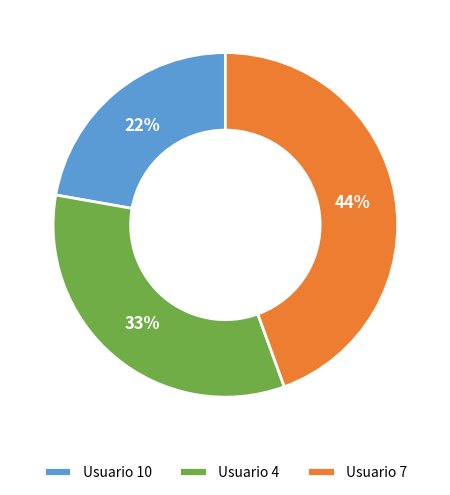

What is the ratio of the value at Usuario 4 to the value at Usuario 10?

1.5